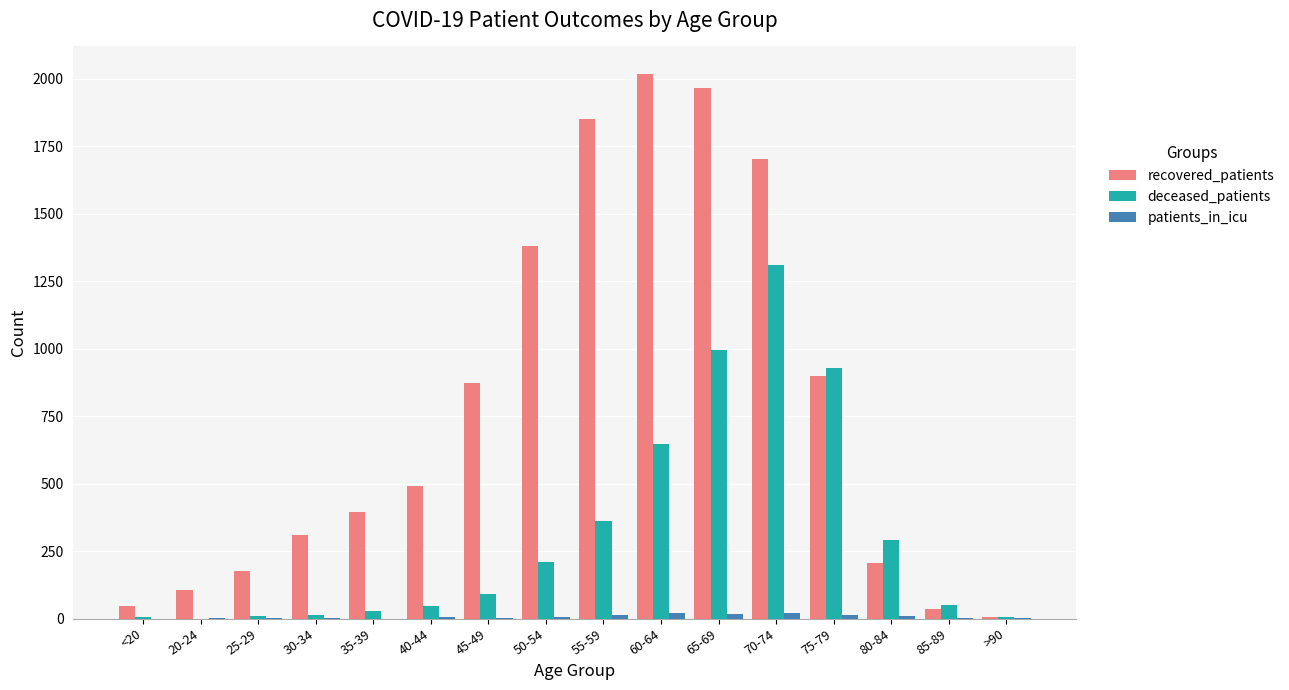

Which series has the largest total across all categories?

recovered_patients